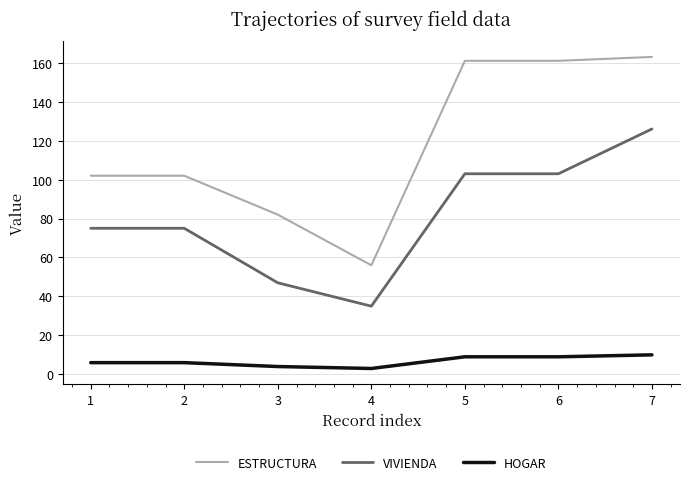

The value of HOGAR at 2 is 6. True or false?

True